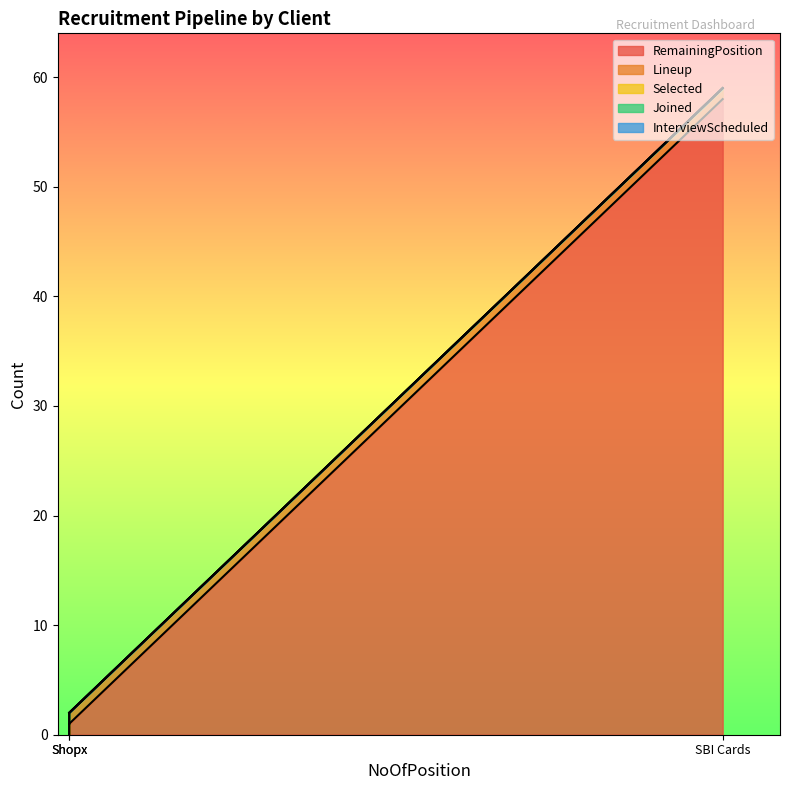

Which series has the largest range (max minus min)?

RemainingPosition